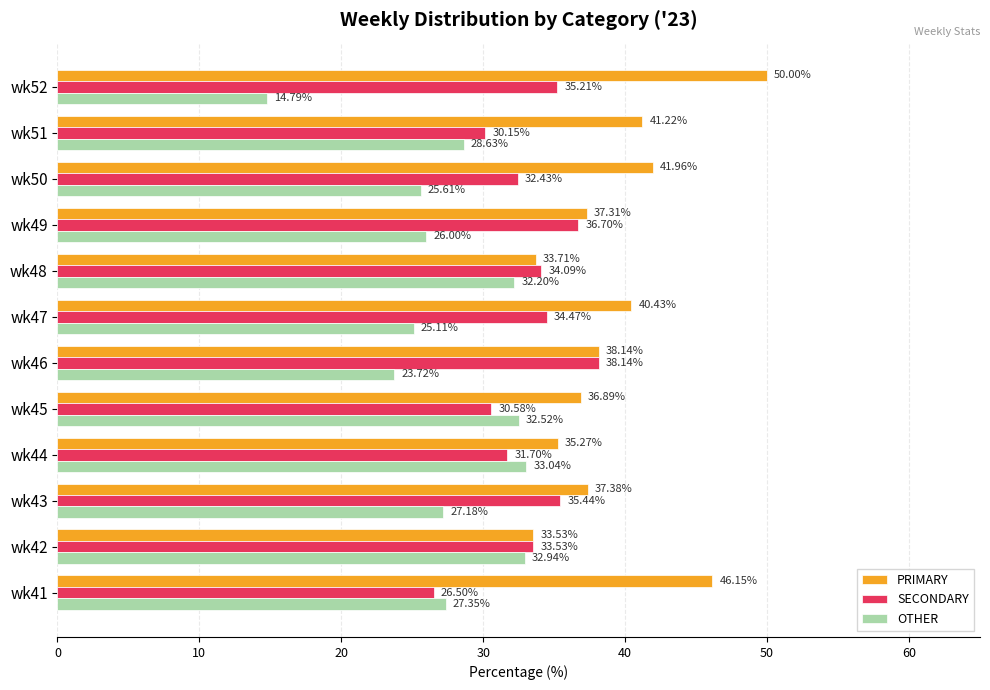

What is the highest value of the SECONDARY series?

38.1